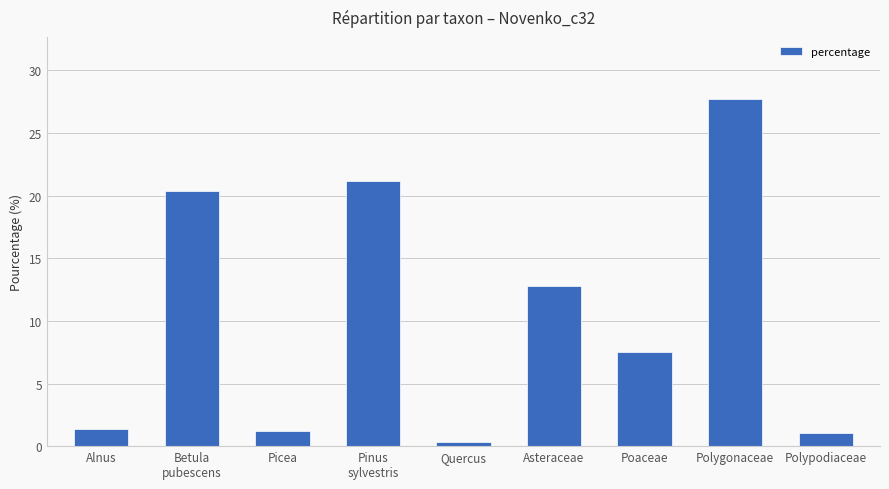

What is the value of the 3rd bar from the left?

1.2